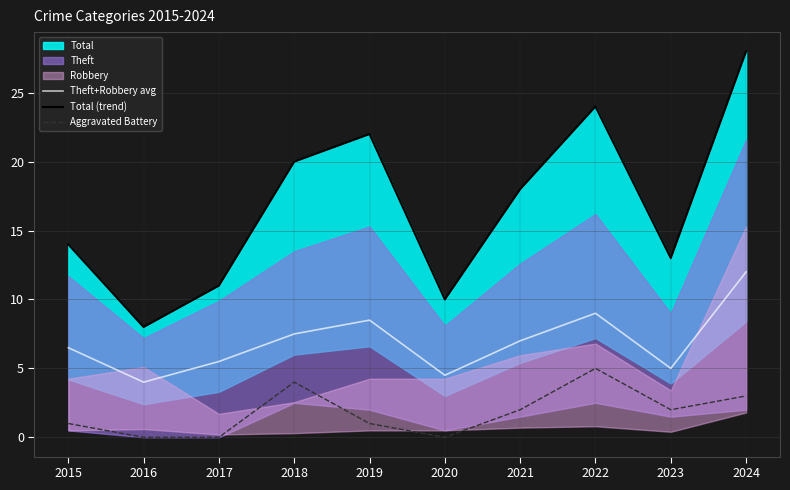

What is the difference between the Aggravated Battery values at 2024 and 2021?

1.0